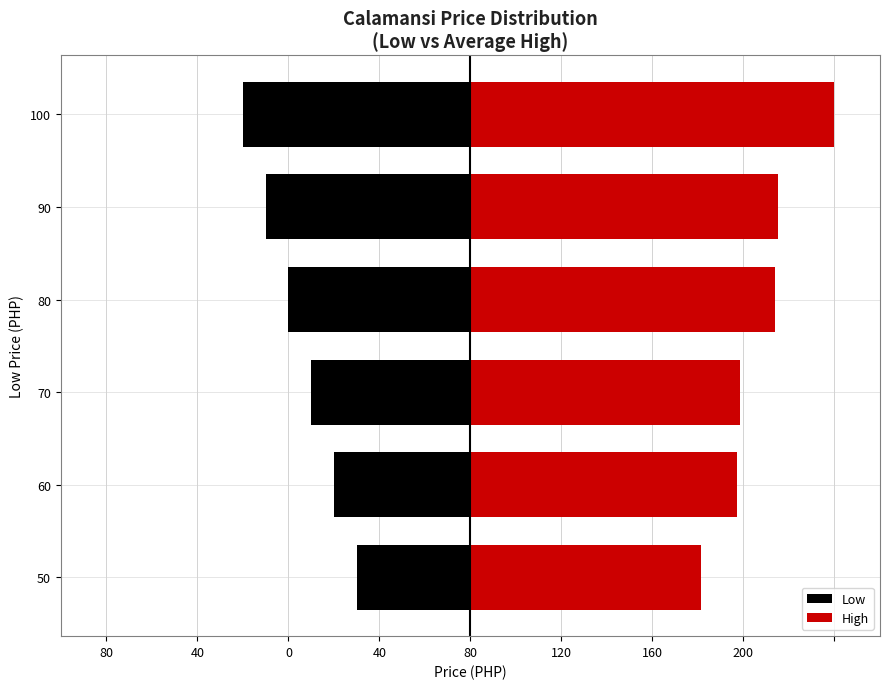

What is the value of the High bar at the 4th from the left?

133.8